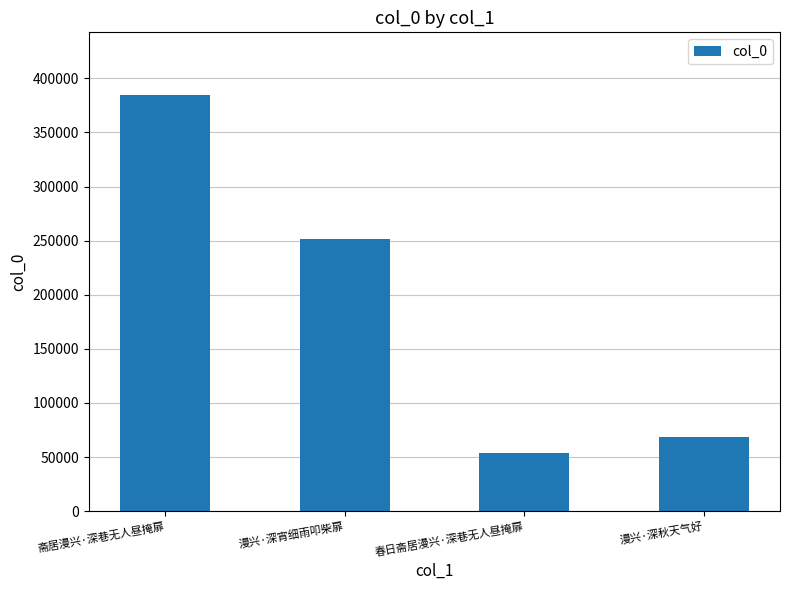

Are the bars grouped side by side (vs. stacked)?

No